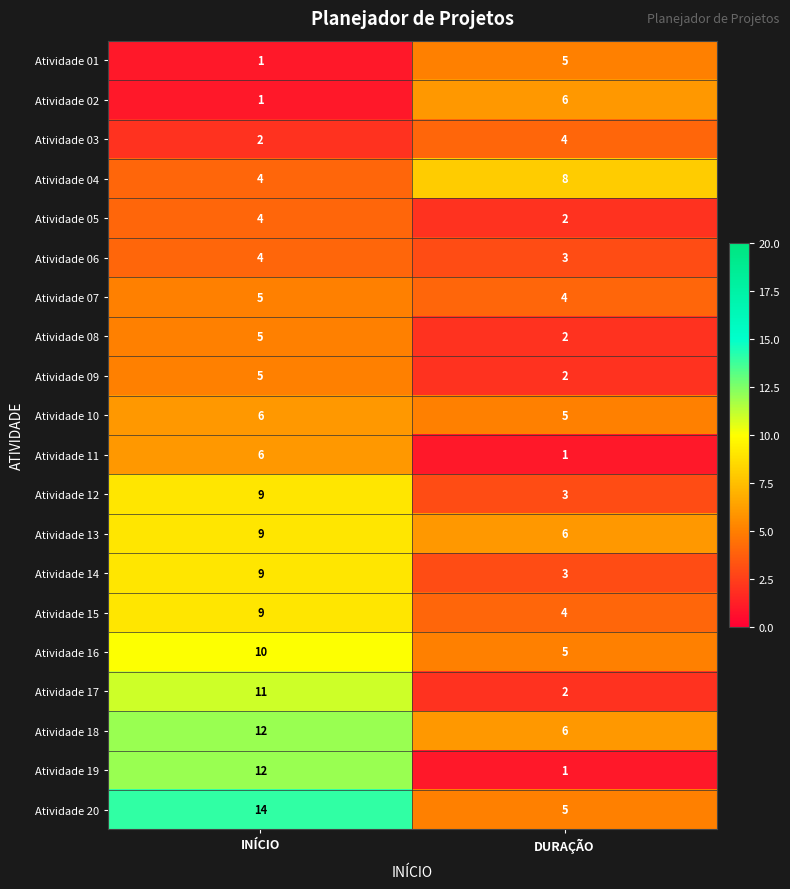

What is the maximum value shown in the chart?

14